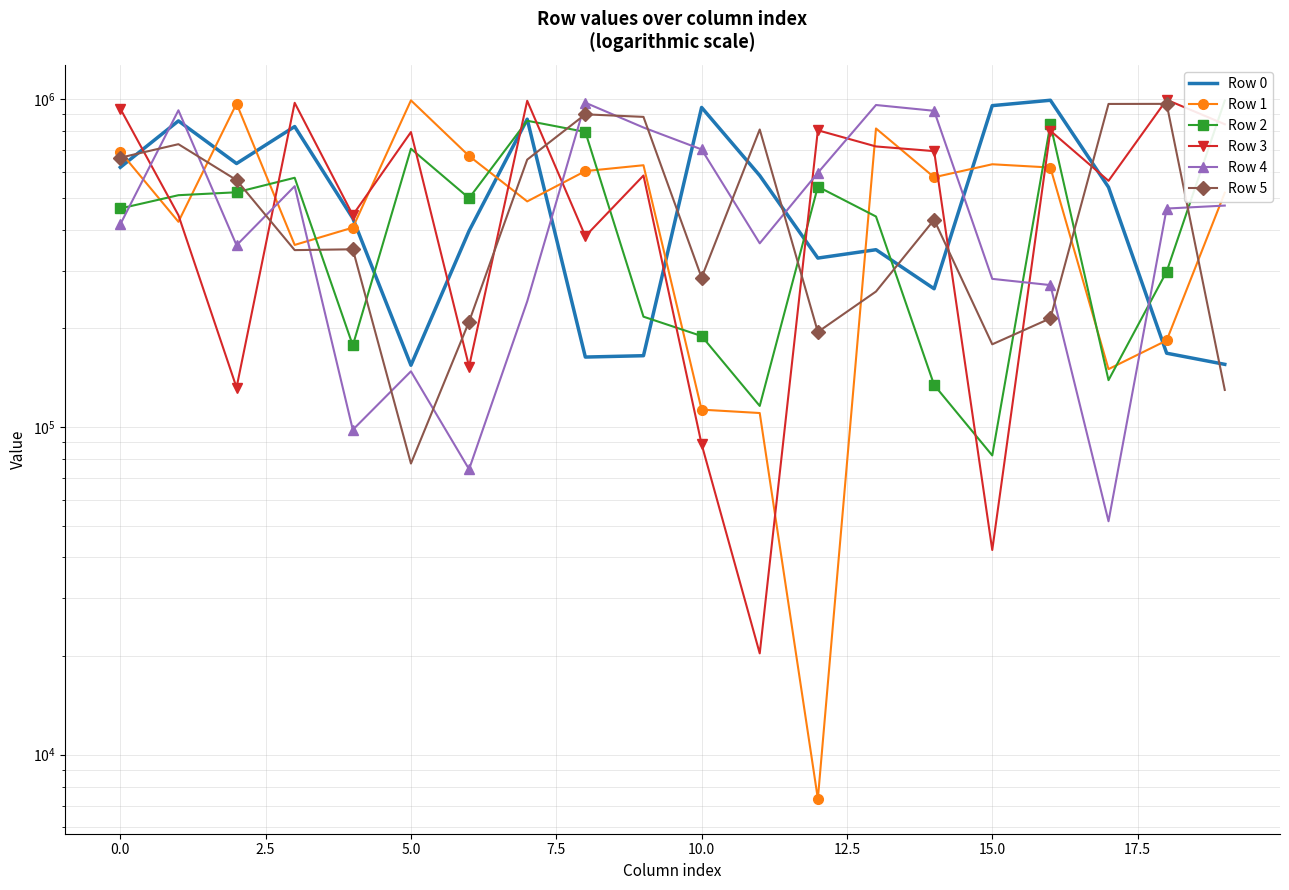

What is the difference between the maximum and minimum values in the Row 3 series?

975247